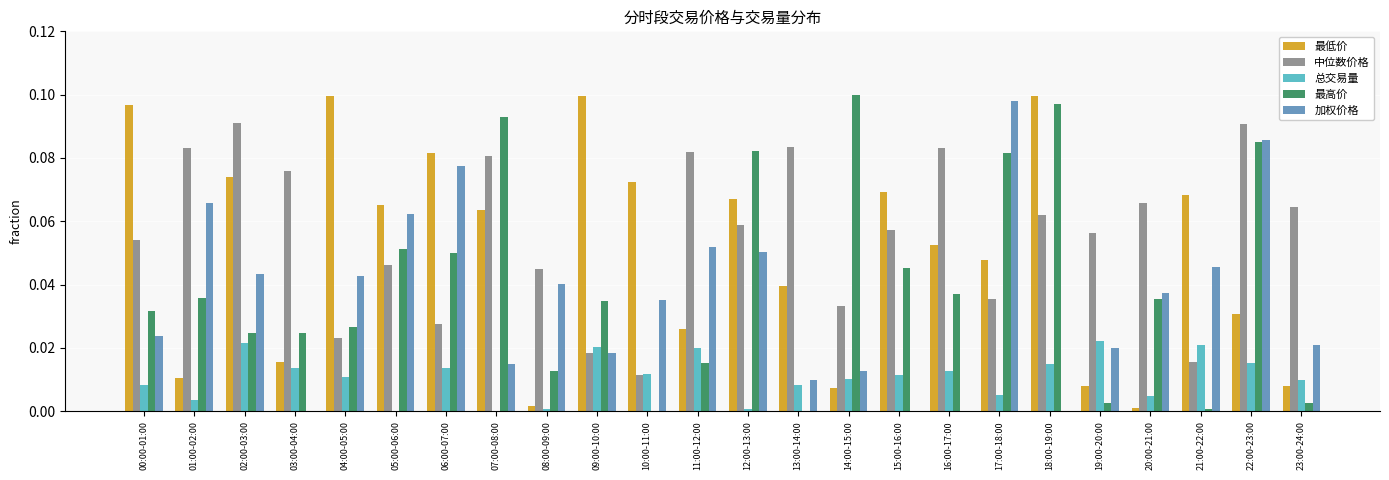

How many groups of bars are there?

24